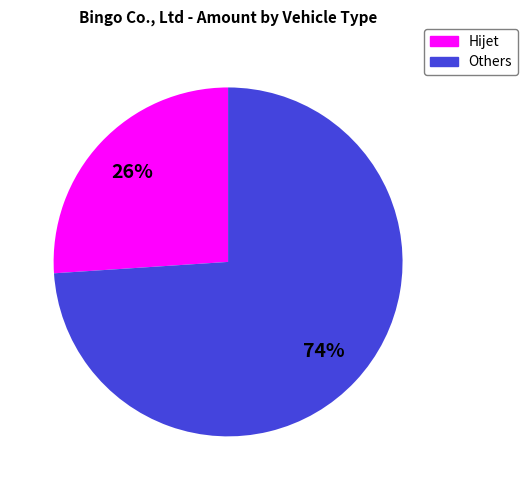

How many segments does this pie chart have?

2